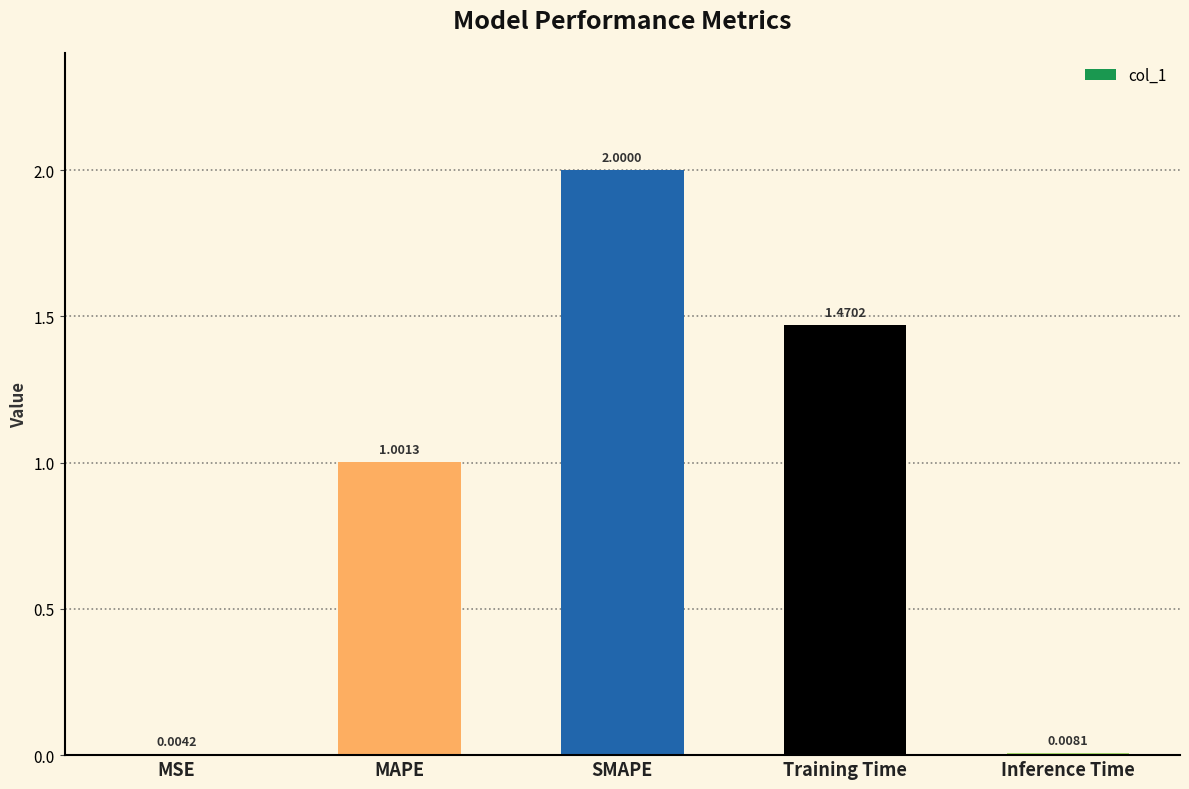

What is the change in value from MSE to MAPE?

+1.0